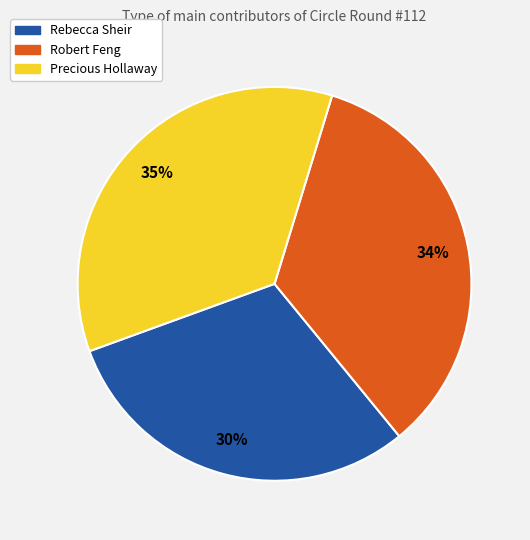

What is the ratio of the value at Robert Feng to the value at Rebecca Sheir?

1.1